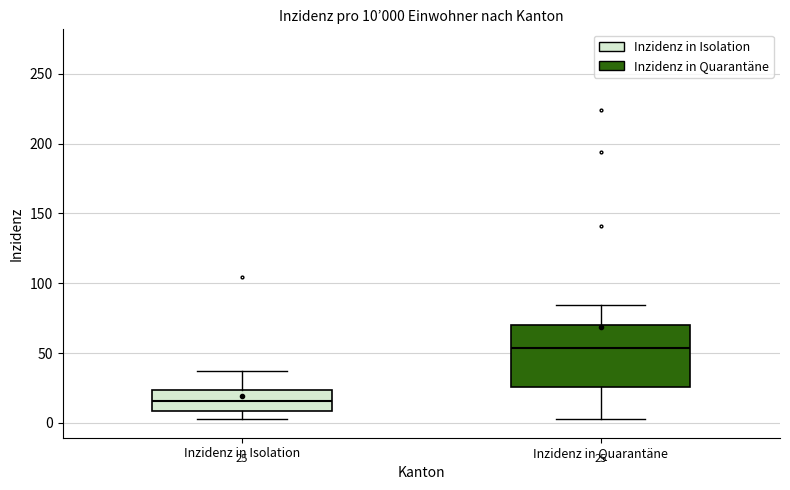

Which box is the tallest, from its lower edge to its upper edge?

Inzidenz in Quarantäne